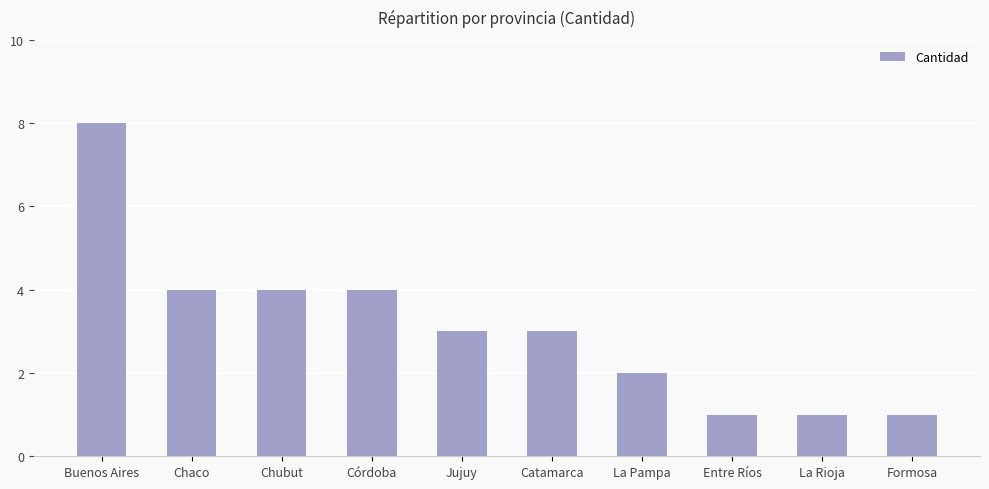

Reading left to right, what are all the values shown in this chart?

Buenos Aires=8	Chaco=4	Chubut=4	Córdoba=4	Jujuy=3	Catamarca=3	La Pampa=2	Entre Ríos=1	La Rioja=1	Formosa=1